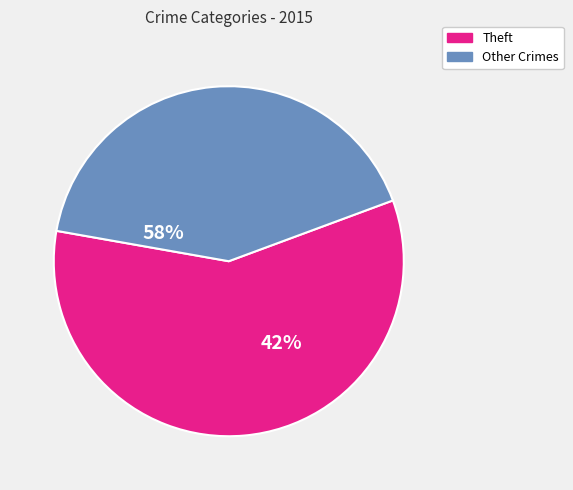

Is there any slice that represents more than half of the pie?

Yes